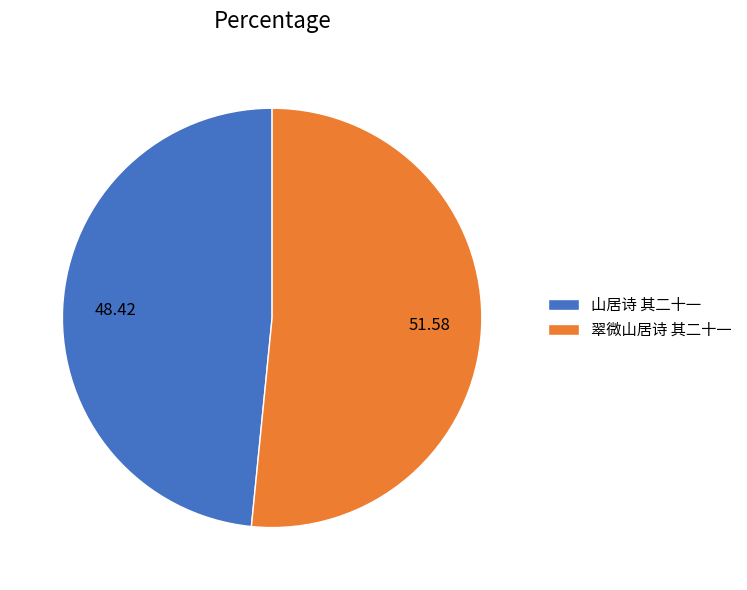

Rank the categories by value from lowest to highest.

山居诗 其二十一, 翠微山居诗 其二十一